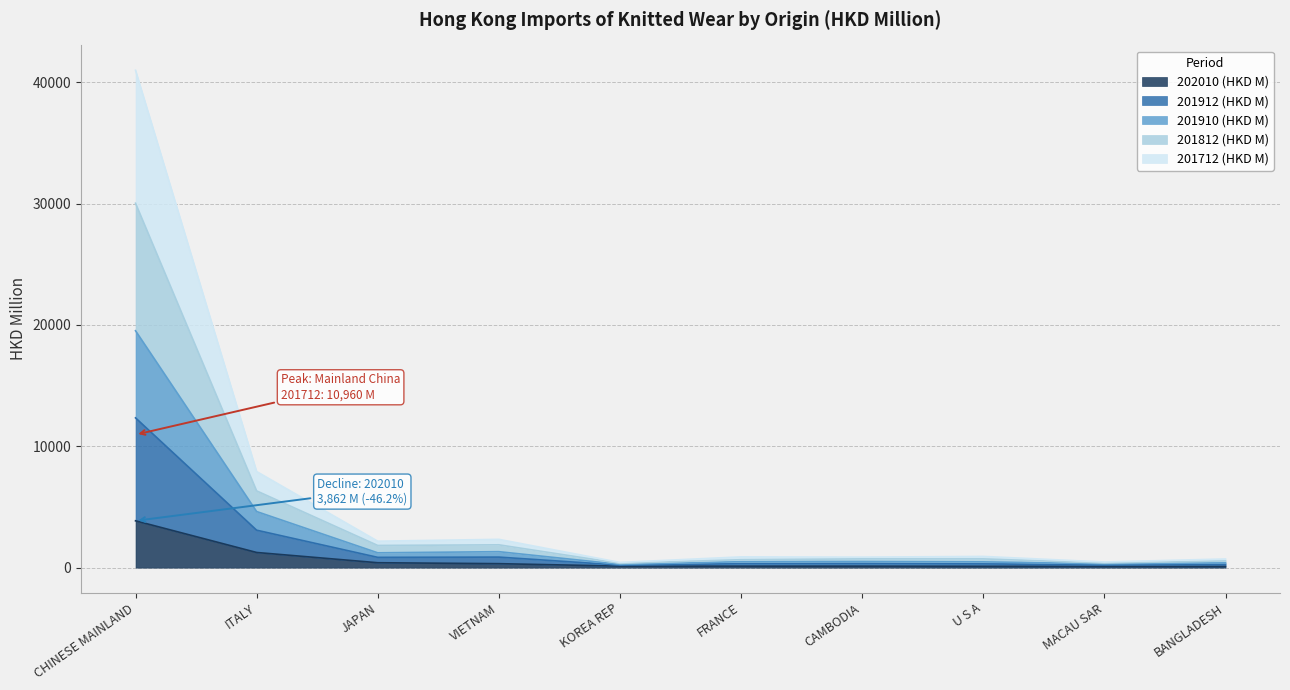

Rank the series at JAPAN from lowest to highest value.

202010 (HKD M), 201712 (HKD M), 201812 (HKD M), 201912 (HKD M), 201910 (HKD M)